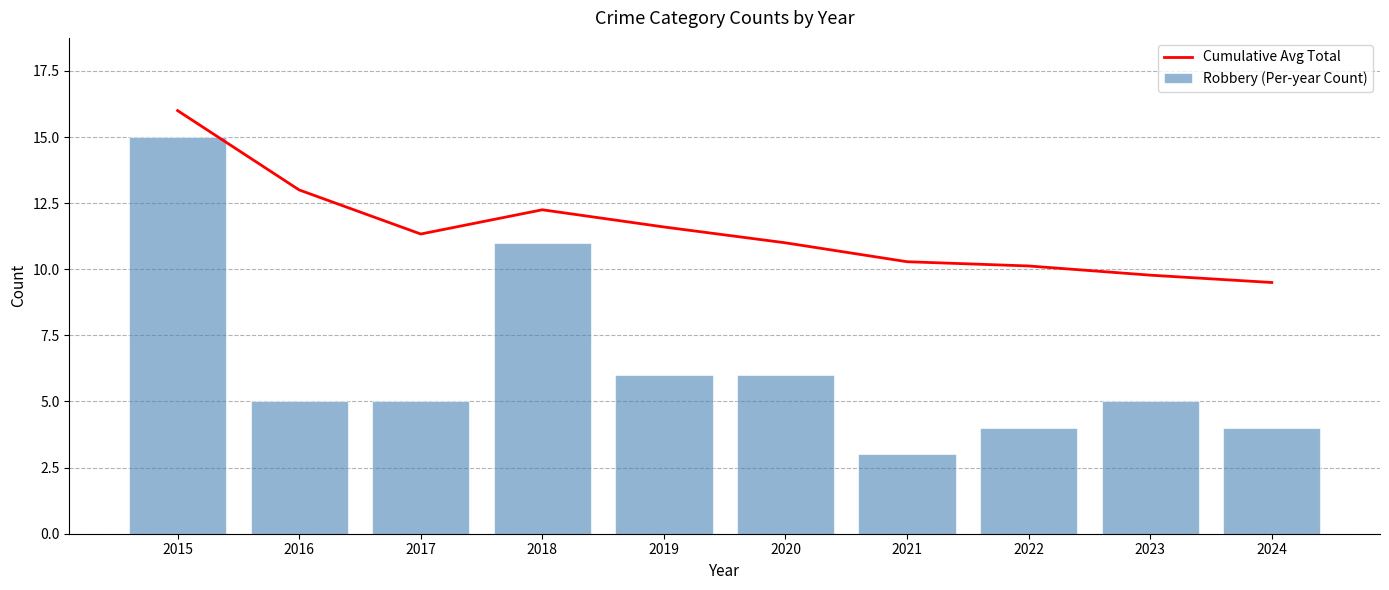

True or false: Robbery (Per-year Count) has a value of 14.8 at 2018.

False